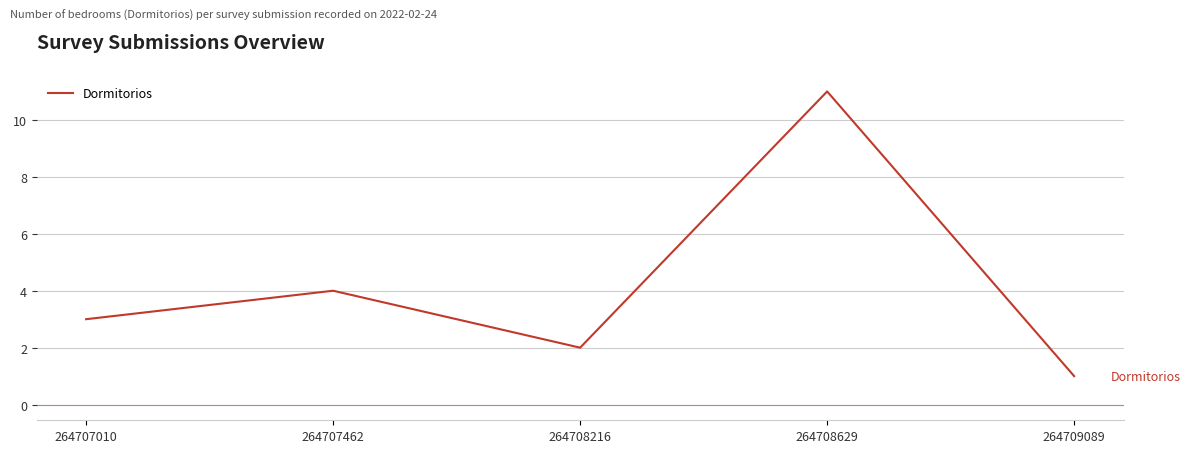

Is this an area chart (filled region under the line)?

No